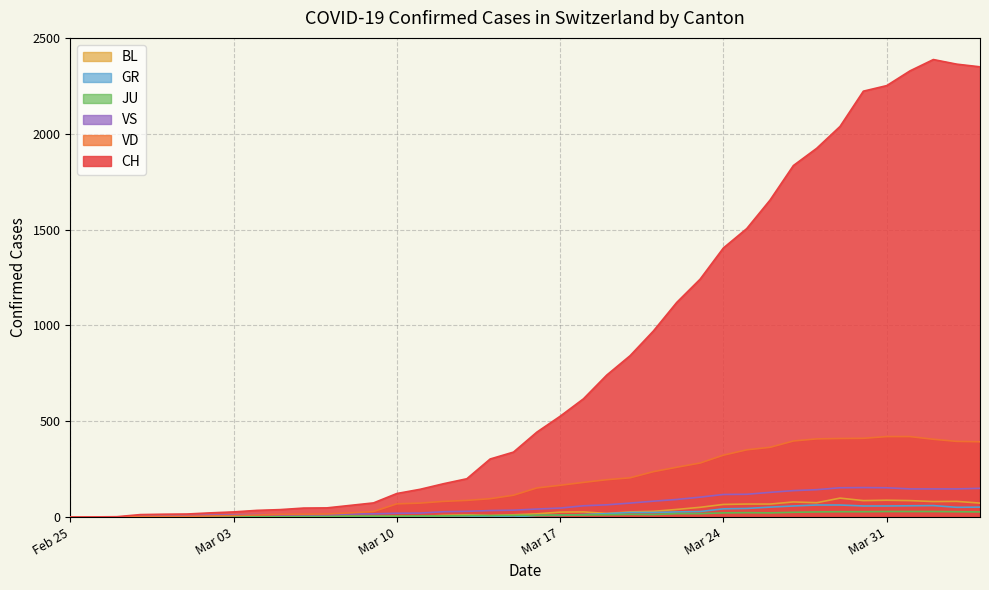

How many data points in JU are above 9?

19